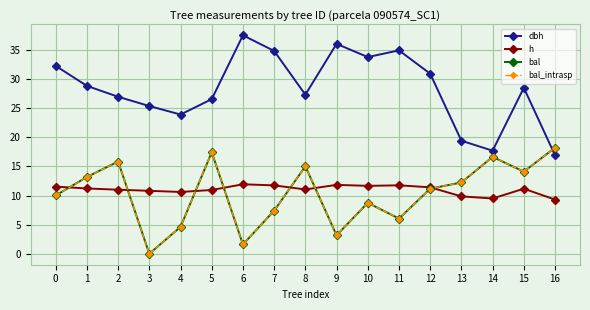

How many interior local valleys does the bal_intrasp series have?

5